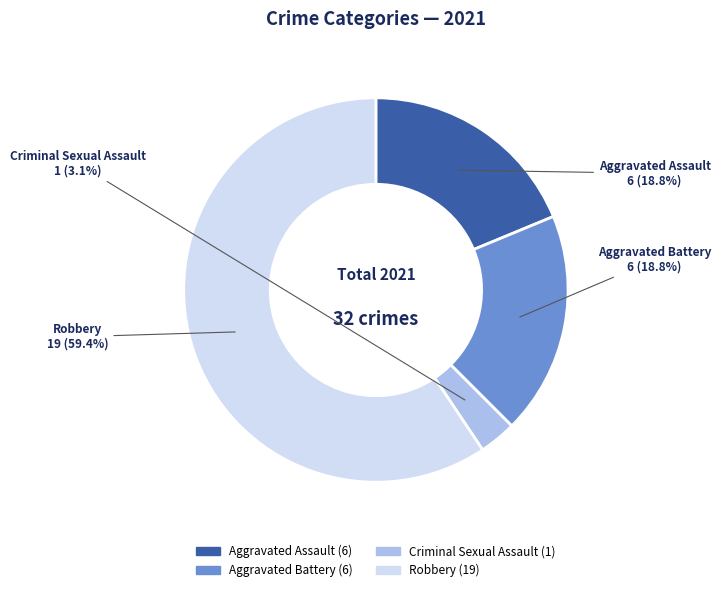

What percentage is the Aggravated Battery slice, to the nearest percent?

19%